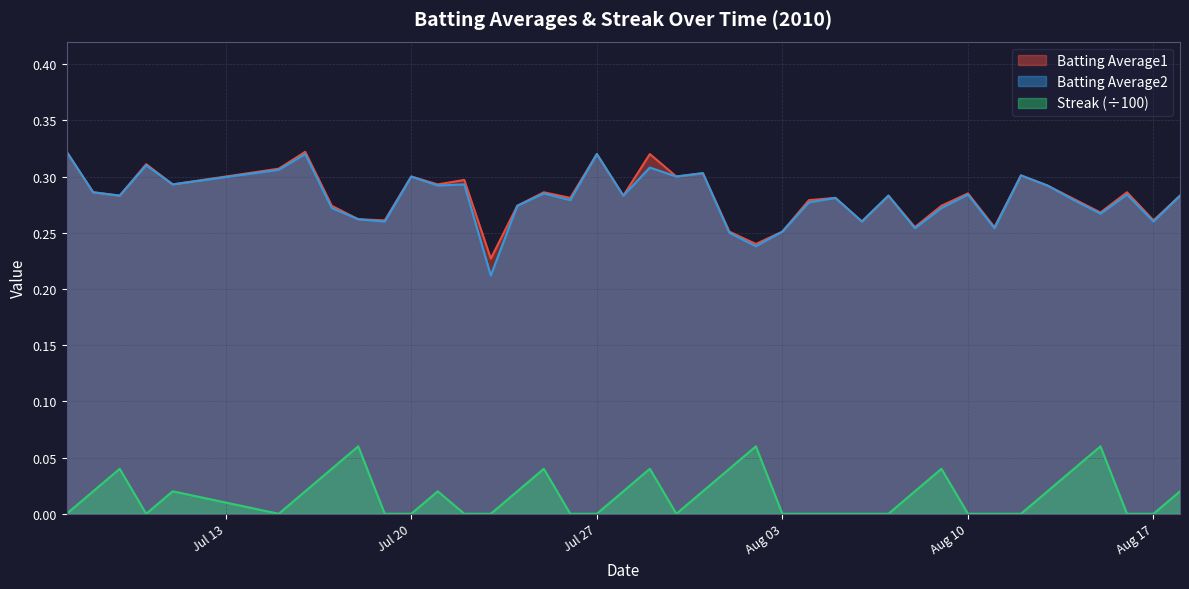

Which series has the largest range (max minus min)?

Batting Average2